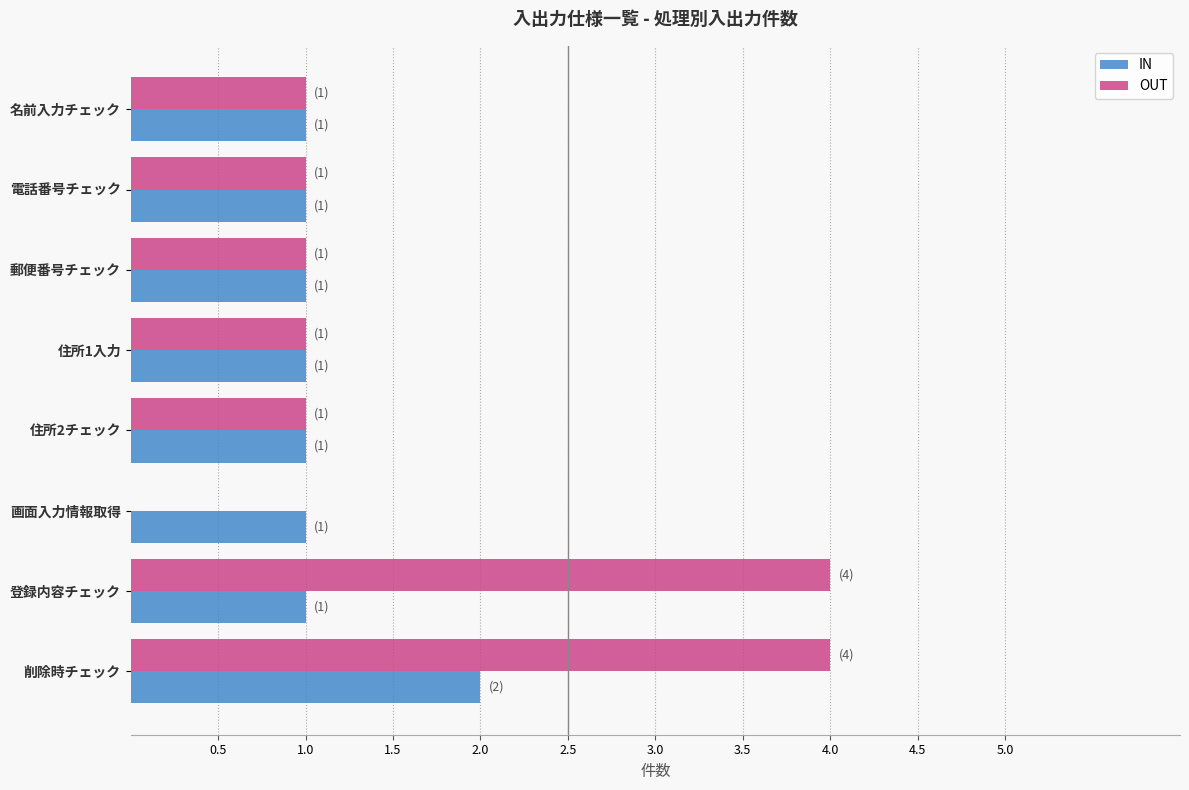

What is the maximum value shown in the chart?

4